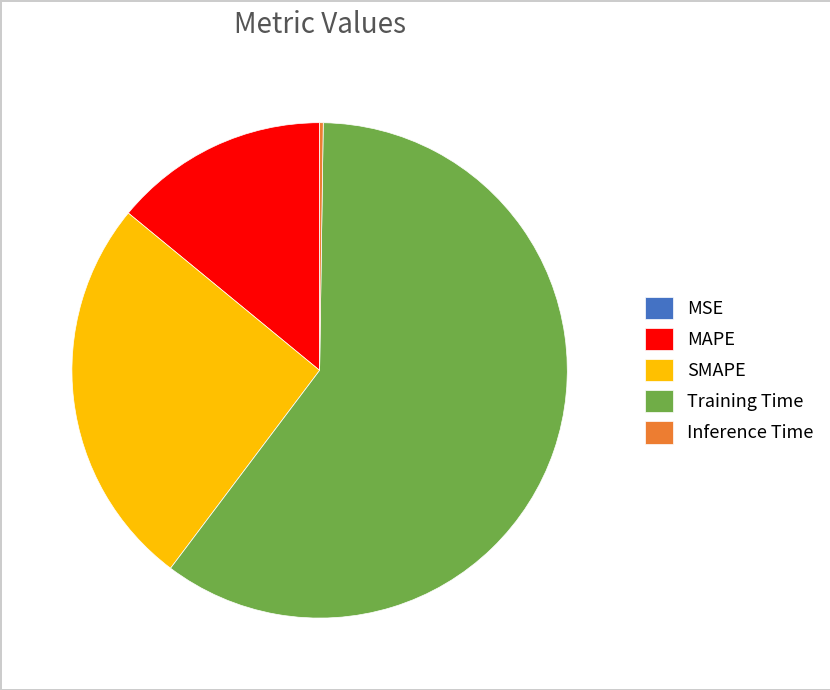

Which slice is the largest?

Training Time